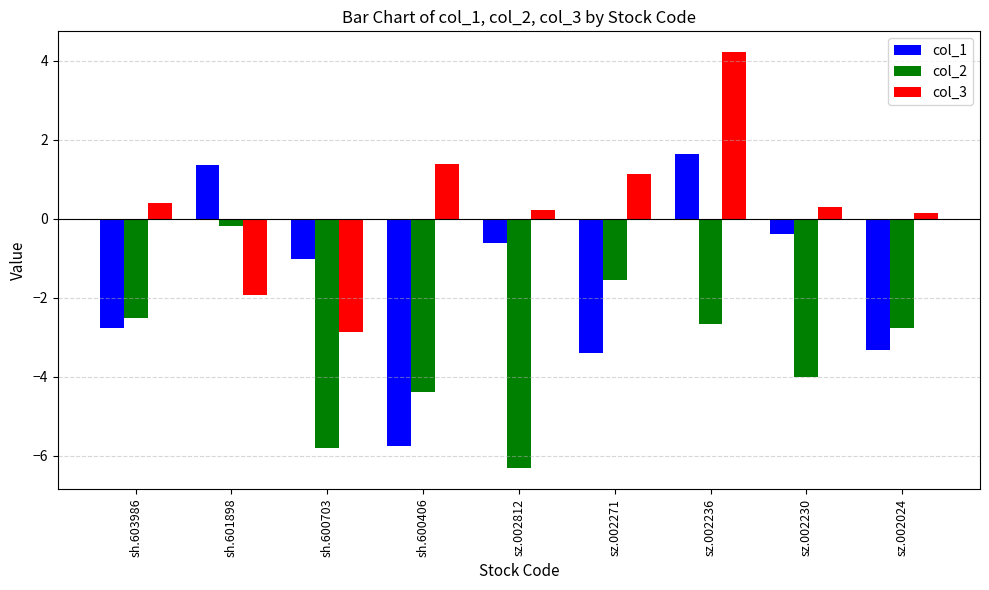

What are all the series names shown in the legend?

col_1, col_2, col_3